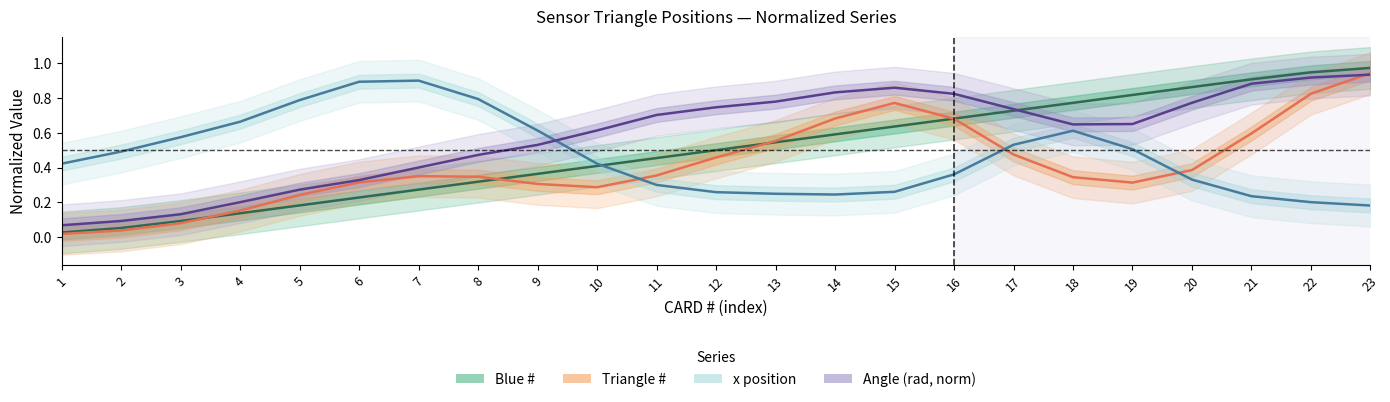

What is the total value across all series at 13?

2.1